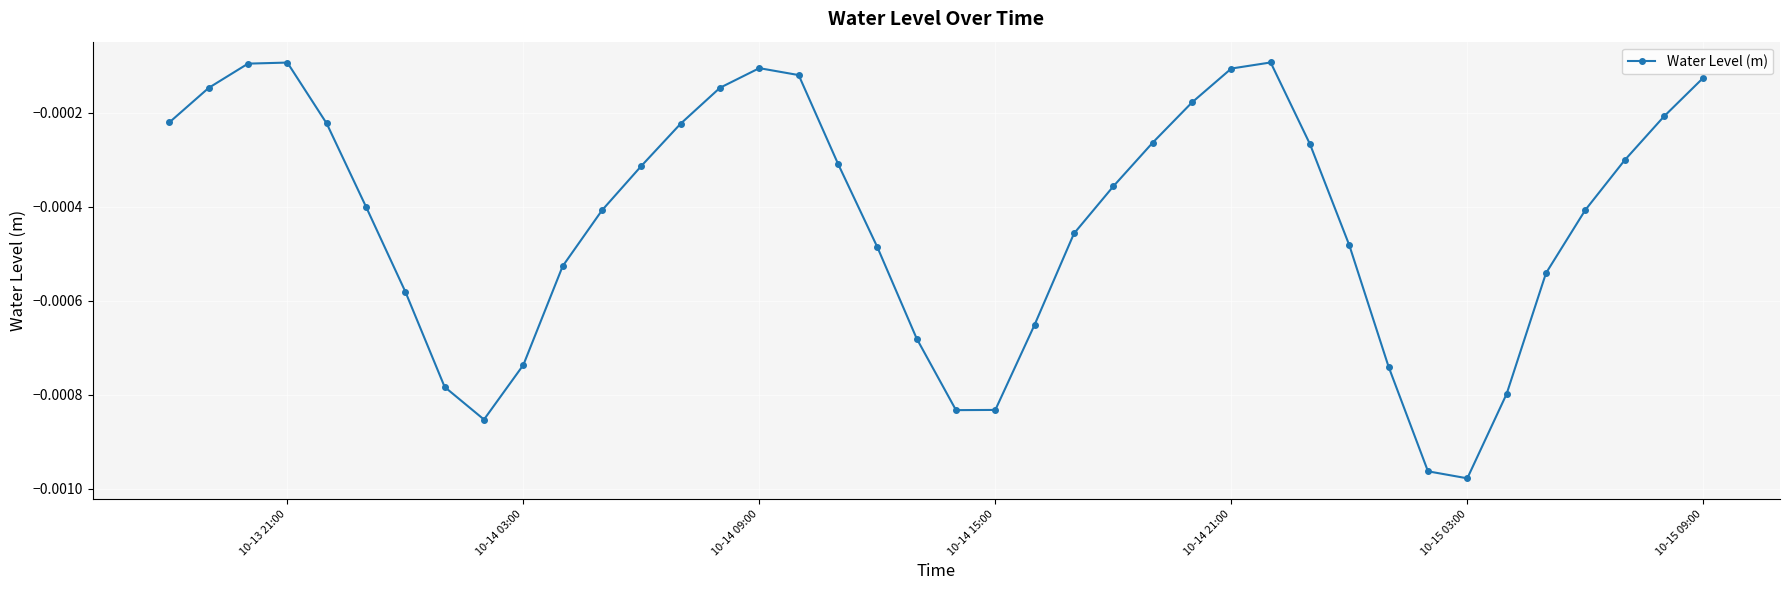

How many points are lower than both their immediate neighbors (excluding endpoints)?

3